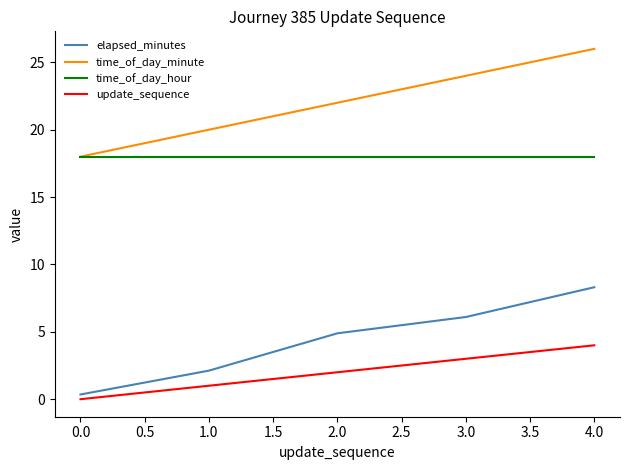

How many lines are shown in the chart?

4